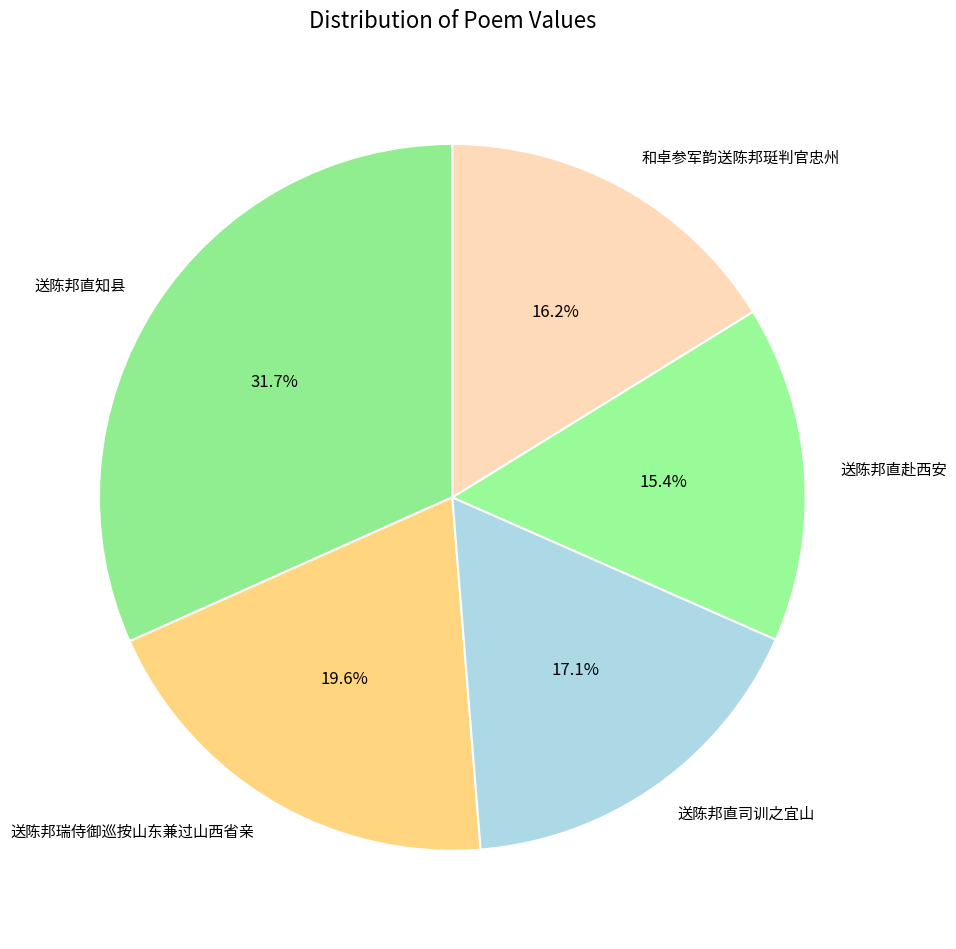

What is the ratio of the value at 送陈邦直赴西安 to the value at 送陈邦瑞侍御巡按山东兼过山西省亲?

0.8